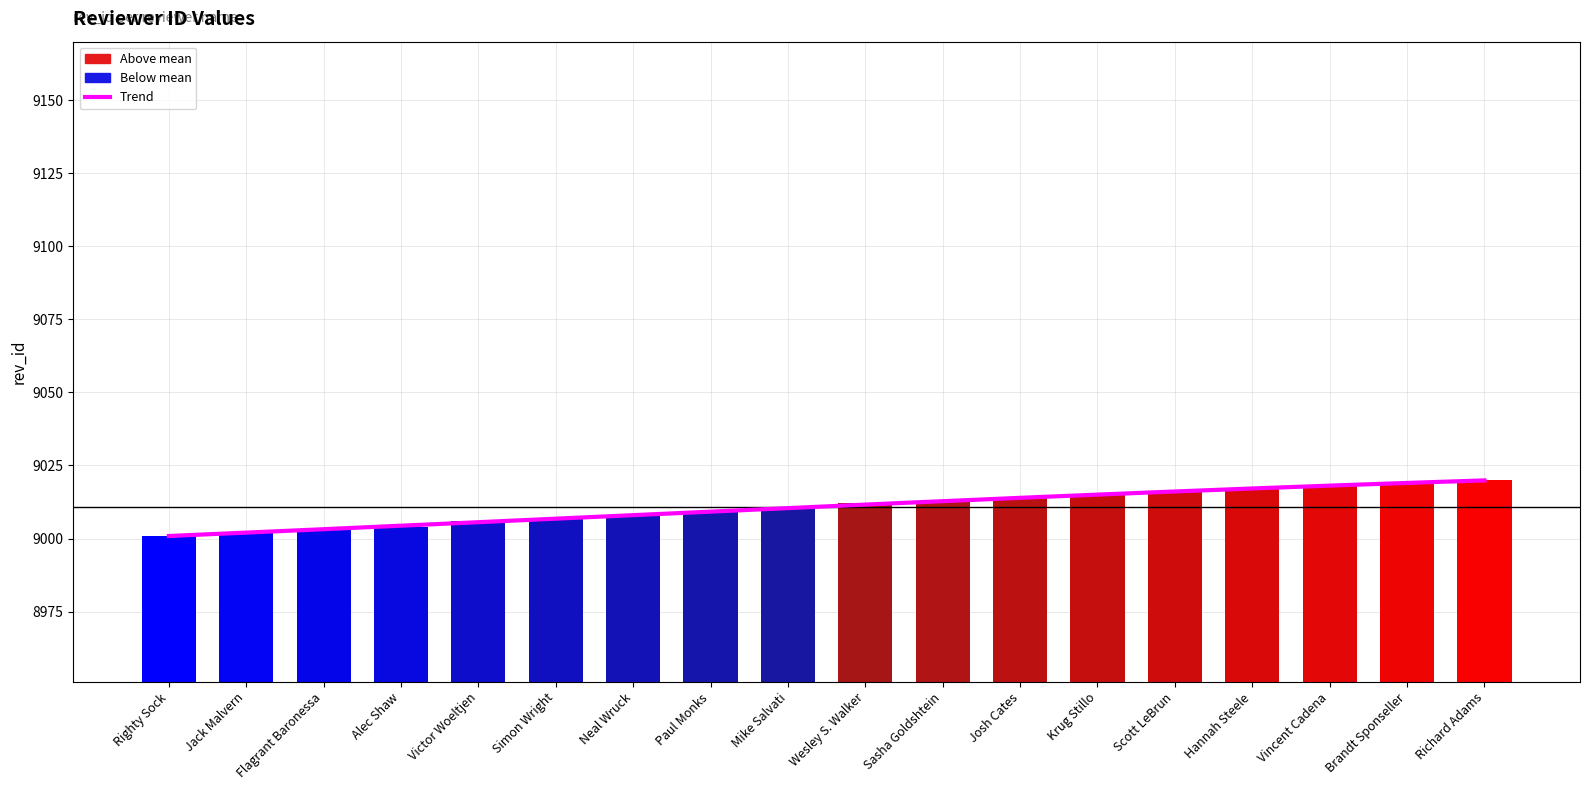

True or false: the data shows 9007 at Simon Wright.

True